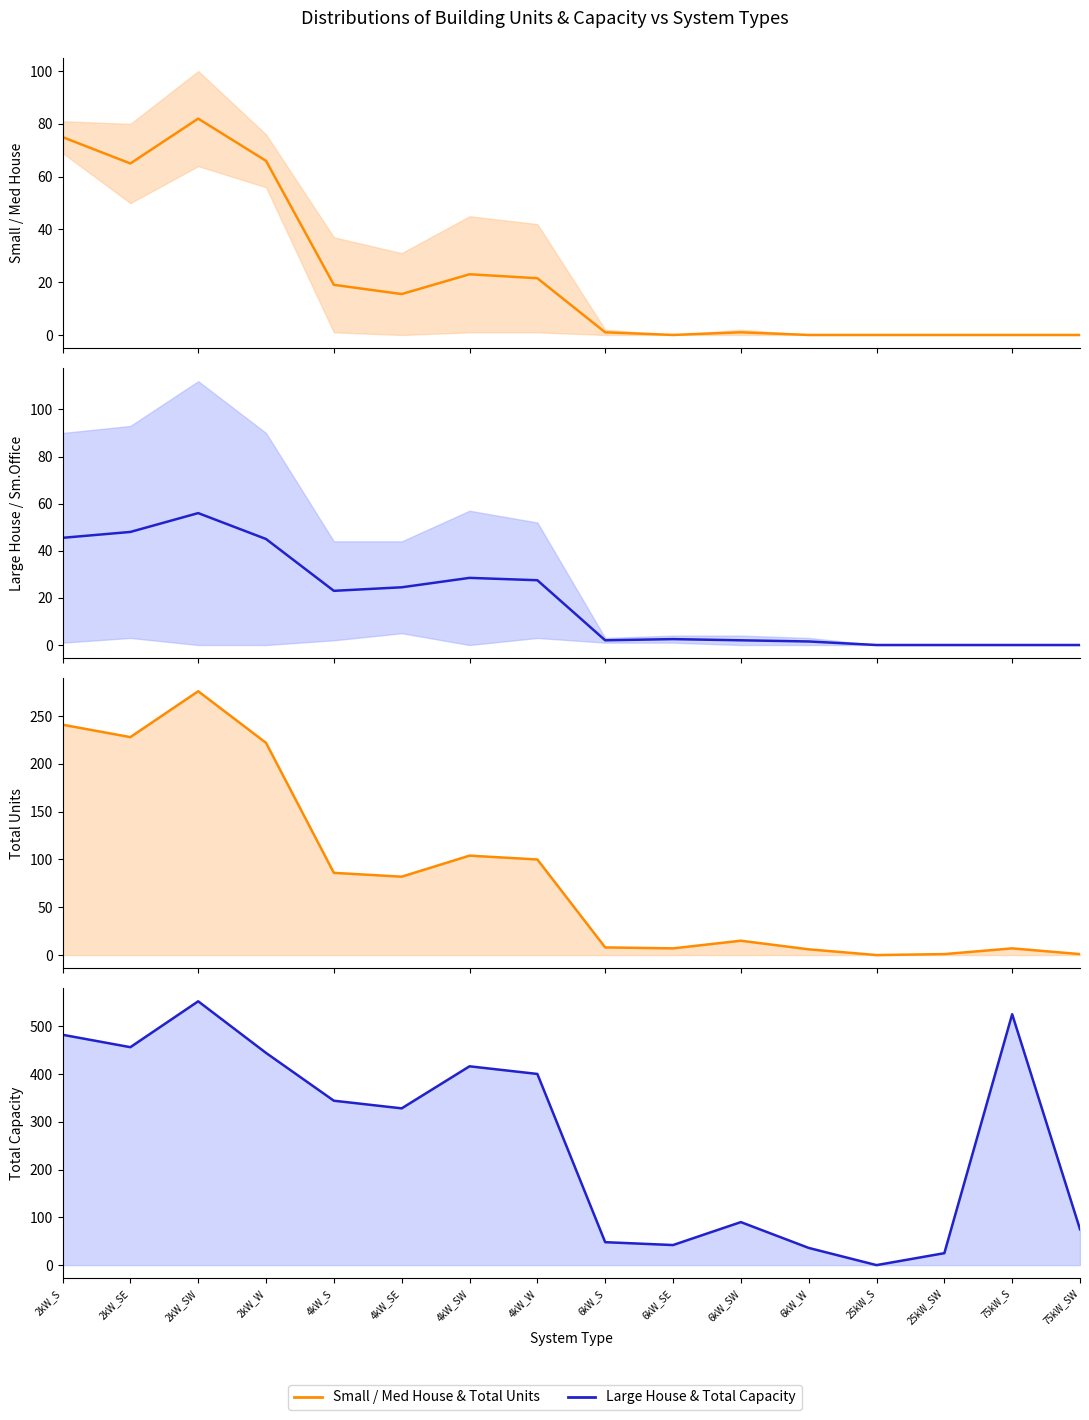

How many times do Large House and Small House cross each other?

1